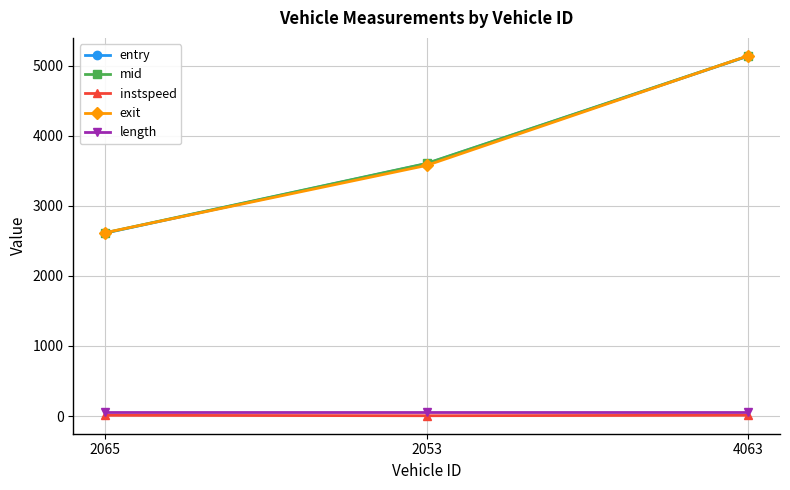

Which series changed the most between 2053 and 4063?

exit